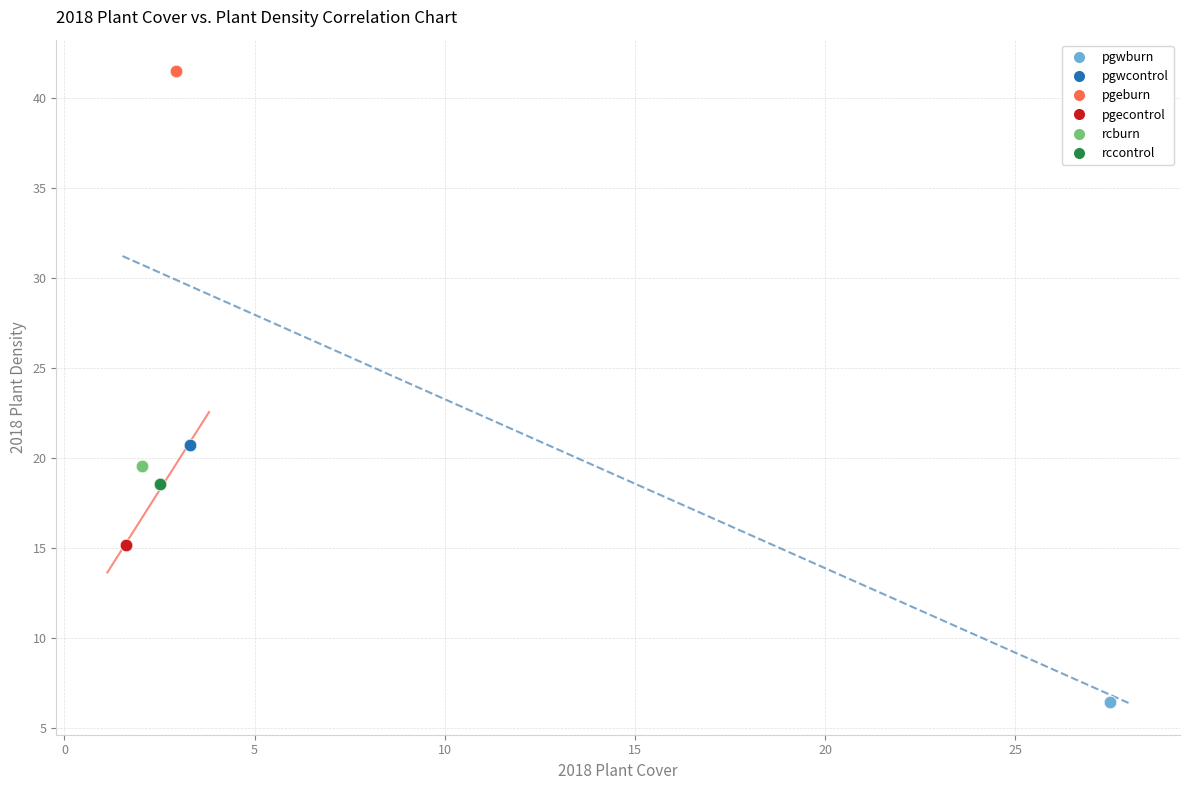

Which series contains the highest Y value?

pgeburn